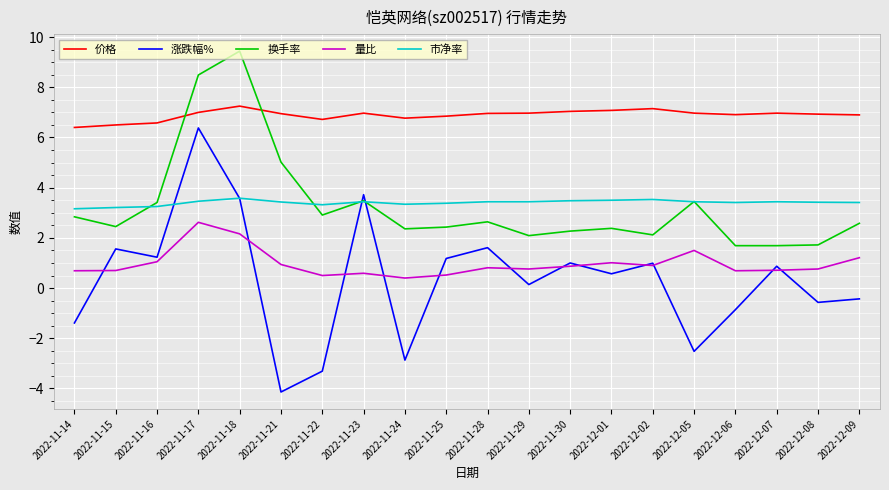

What is the smallest value displayed?

-4.1